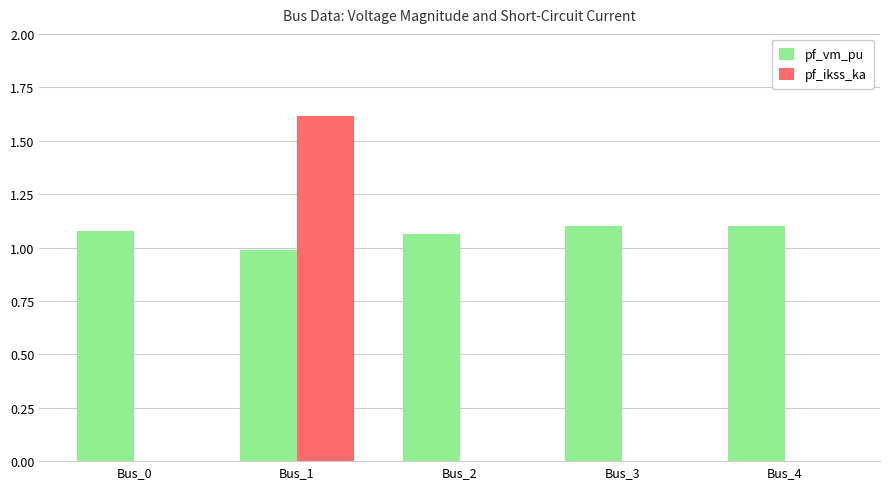

The pf_ikss_ka series shows 0.0 at Bus_2. True or false?

True